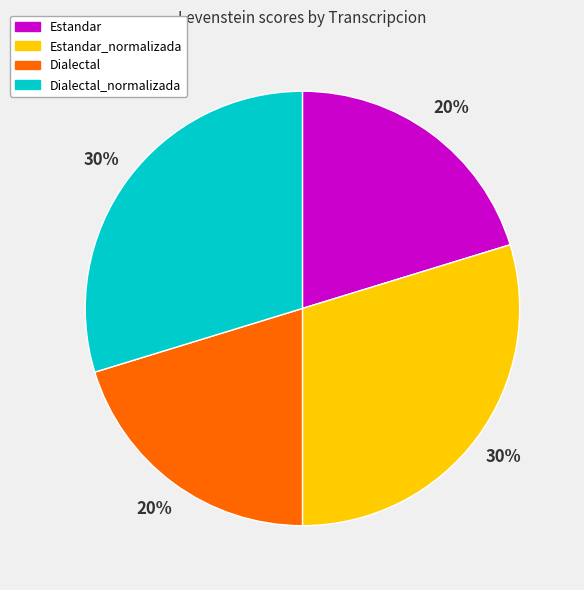

To the nearest percent, what is the average slice percentage?

25%